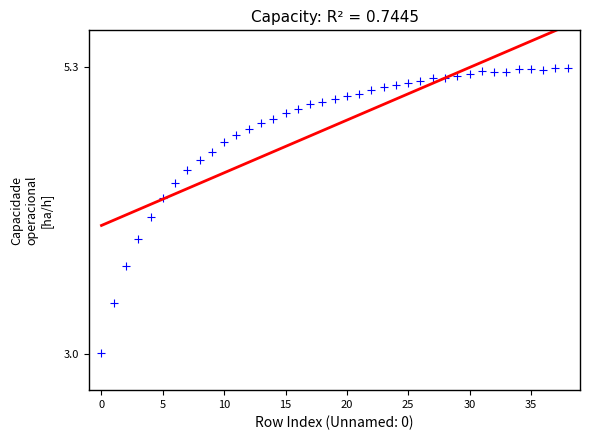

What is the range of Y values (max minus min)?

2.3